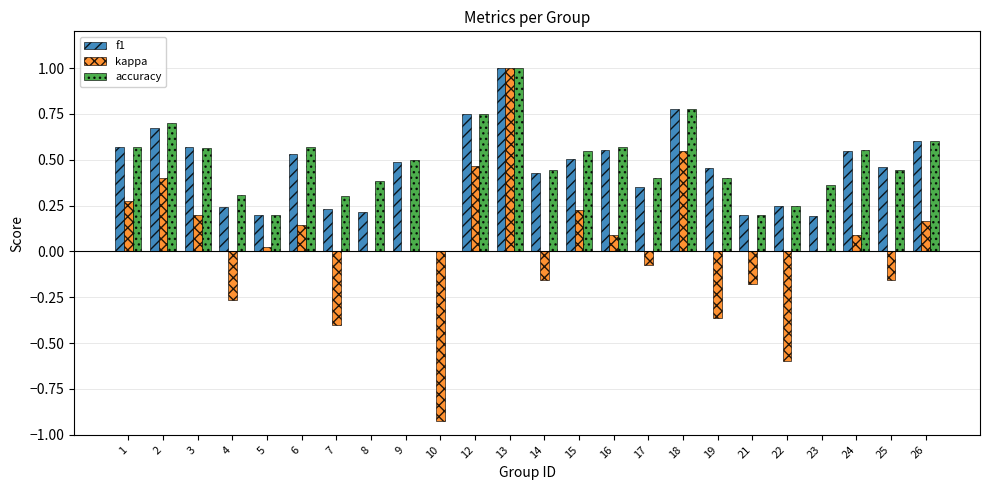

What is the maximum value shown in the chart?

1.0